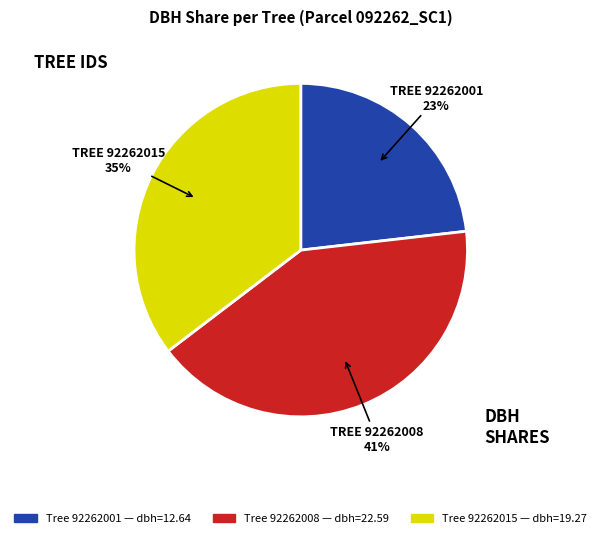

Is there any slice that represents more than half of the pie?

No